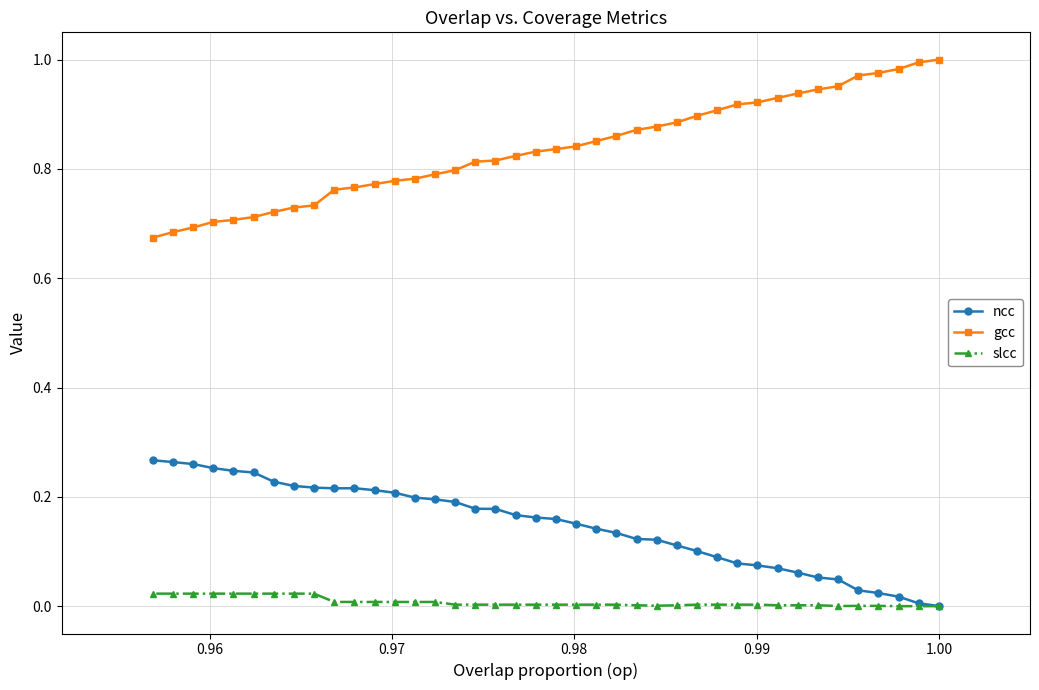

Rank the series by their average value, from lowest to highest.

slcc, ncc, gcc